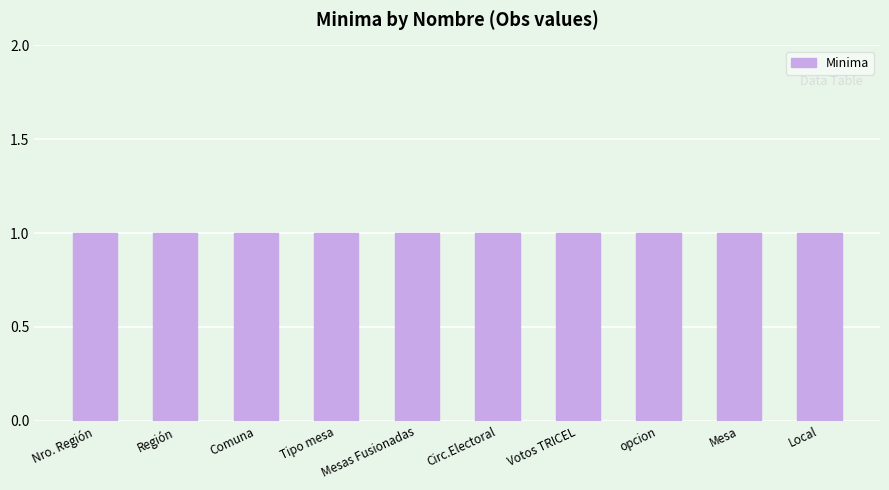

Are the bars grouped side by side (vs. stacked)?

No